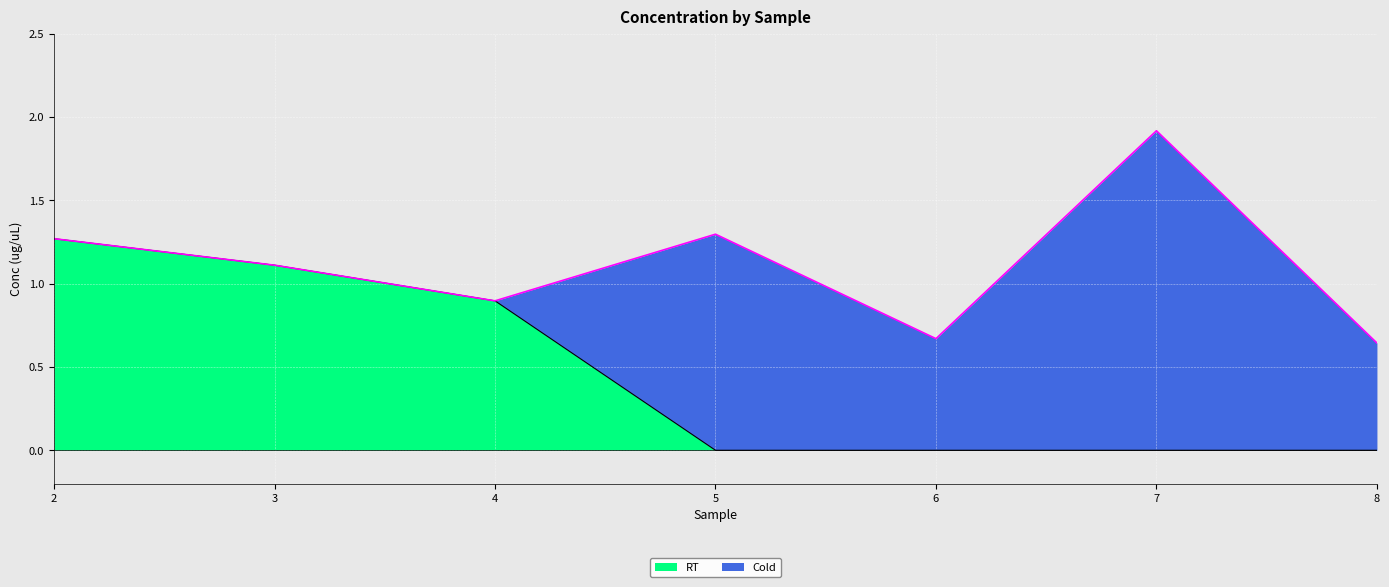

At which category is the sum across all series the highest?

7